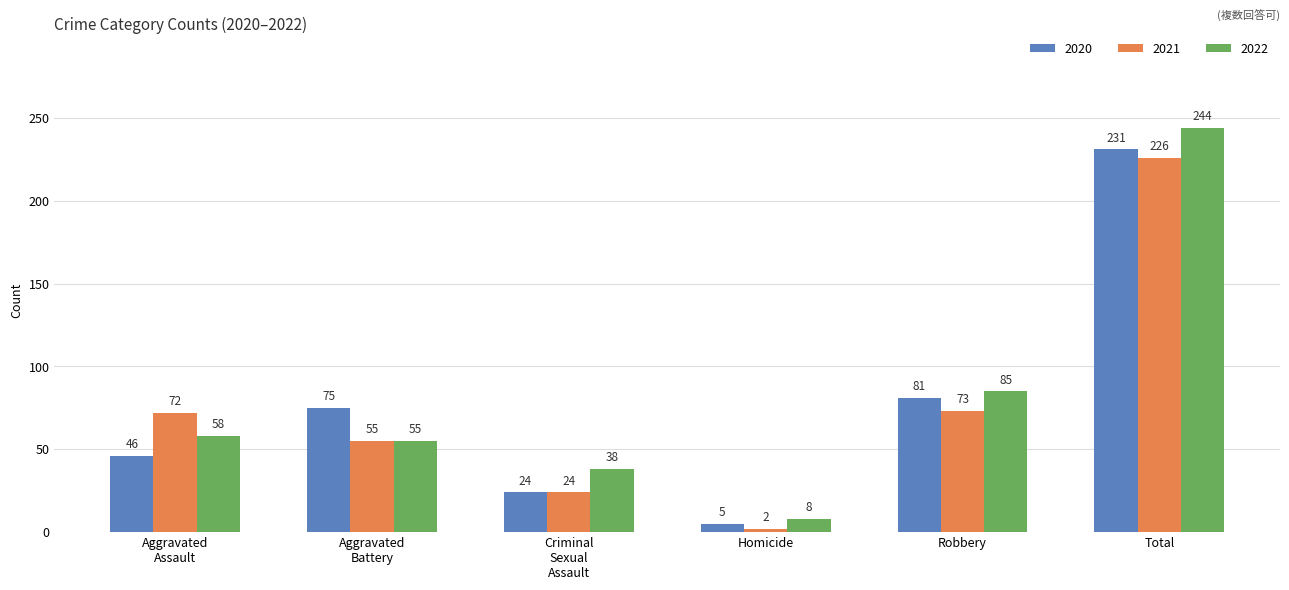

Reading left to right, list all the values displayed in this chart.

2020: 46	75	24	5	81	231
2021: 72	55	24	2	73	226
2022: 58	55	38	8	85	244